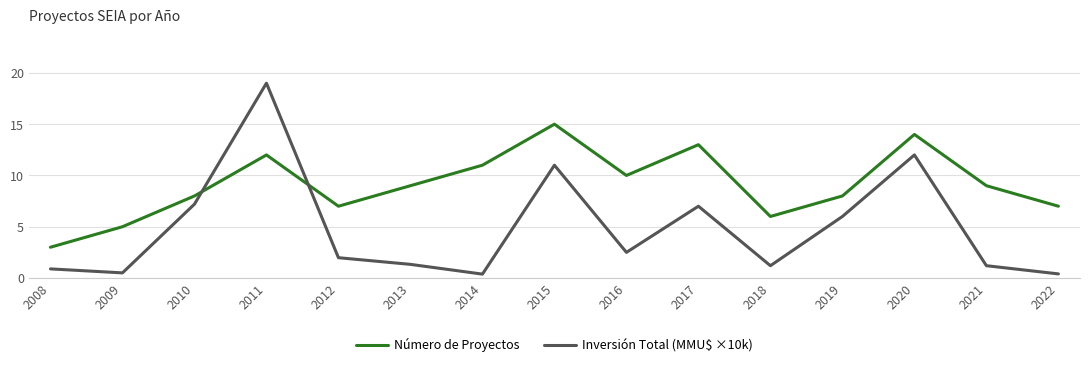

What is the difference between the maximum and minimum values in the Inversión Total (MMU$ ×10k) series?

18.6